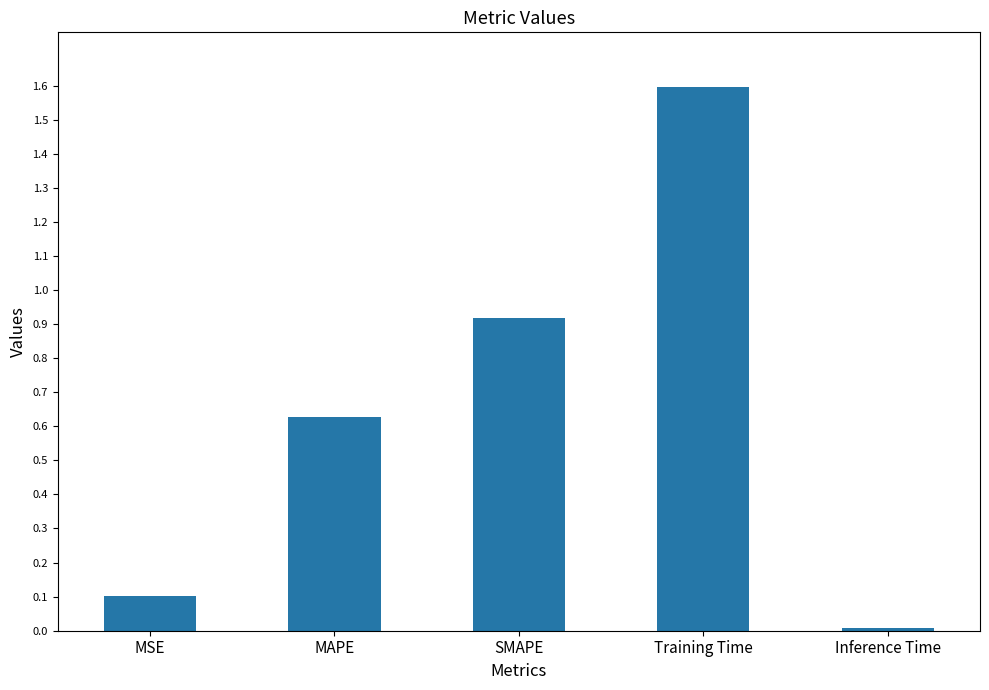

What is the approximate value at MSE?

0.1